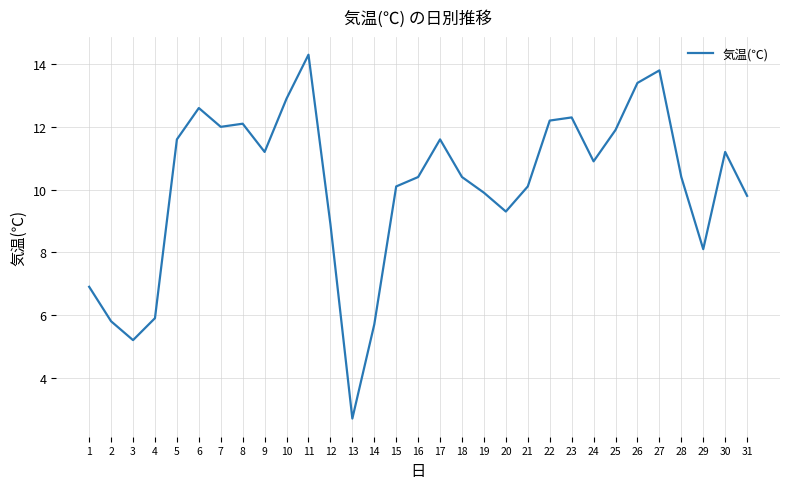

Is it true that the value at 16 is 10.4?

True